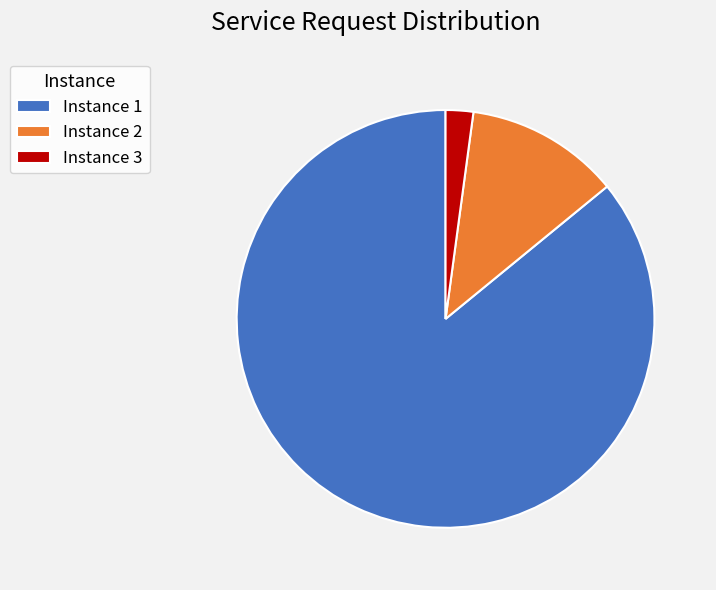

What is the smallest slice in the pie chart?

Instance 3